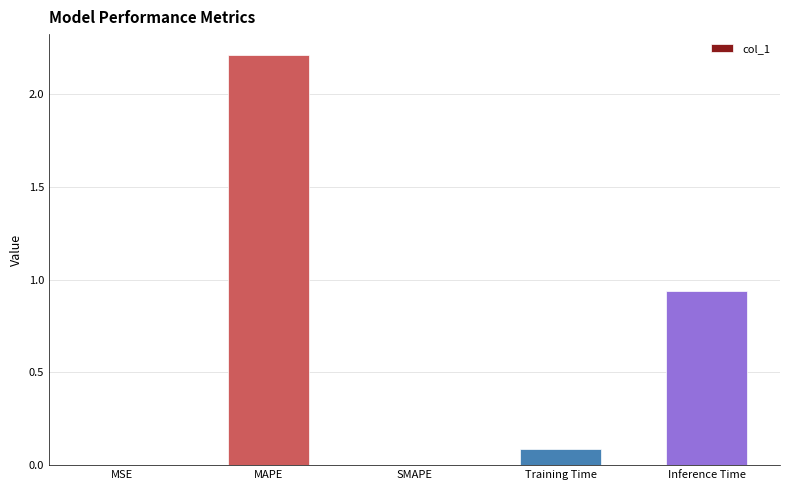

Between MSE and Training Time, which is larger?

Training Time